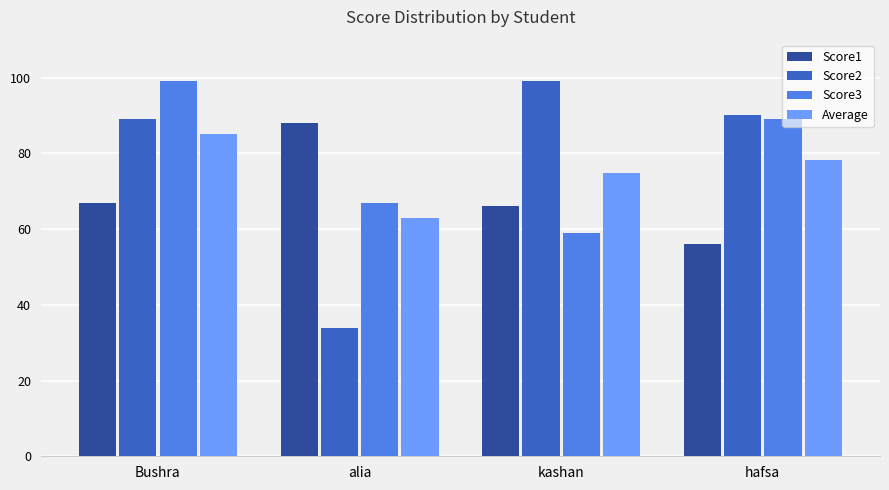

Reading left to right, transcribe all the data shown in this chart.

Score1: 67.0	88.0	66.0	56.0
Score2: 89.0	34.0	99.0	90.0
Score3: 99.0	67.0	59.0	89.0
Average: 85.0	63.0	74.7	78.3